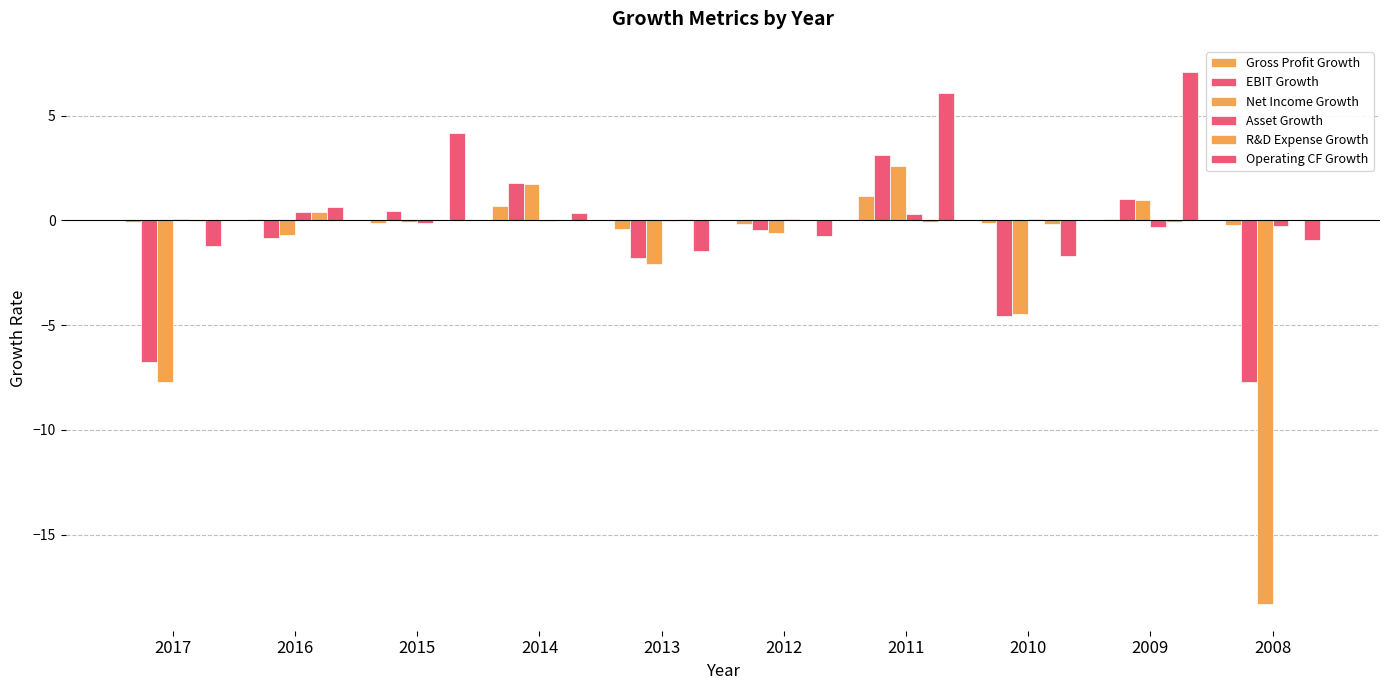

How many values in EBIT Growth are above zero?

4